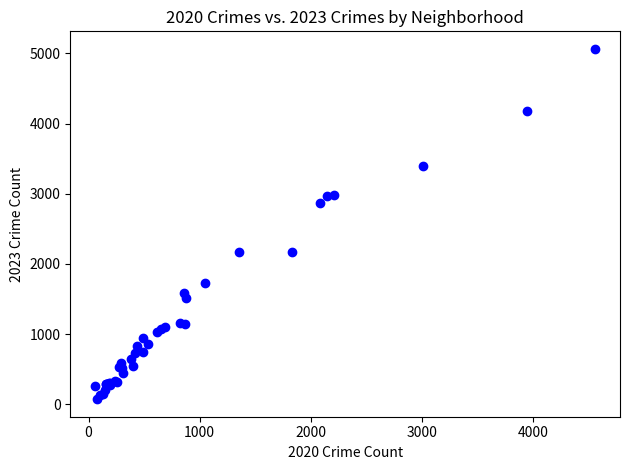

What Y value in the scatter plot is closest to 2567?

2862